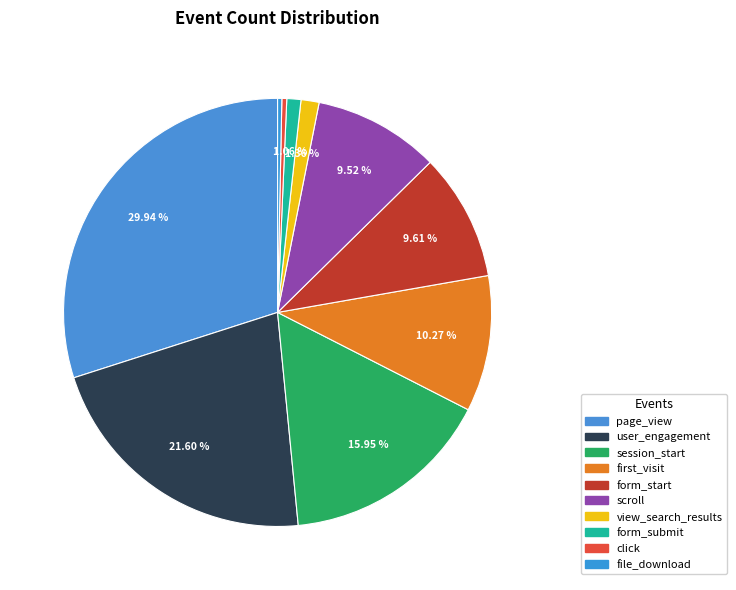

Count the number of slices in the pie.

10